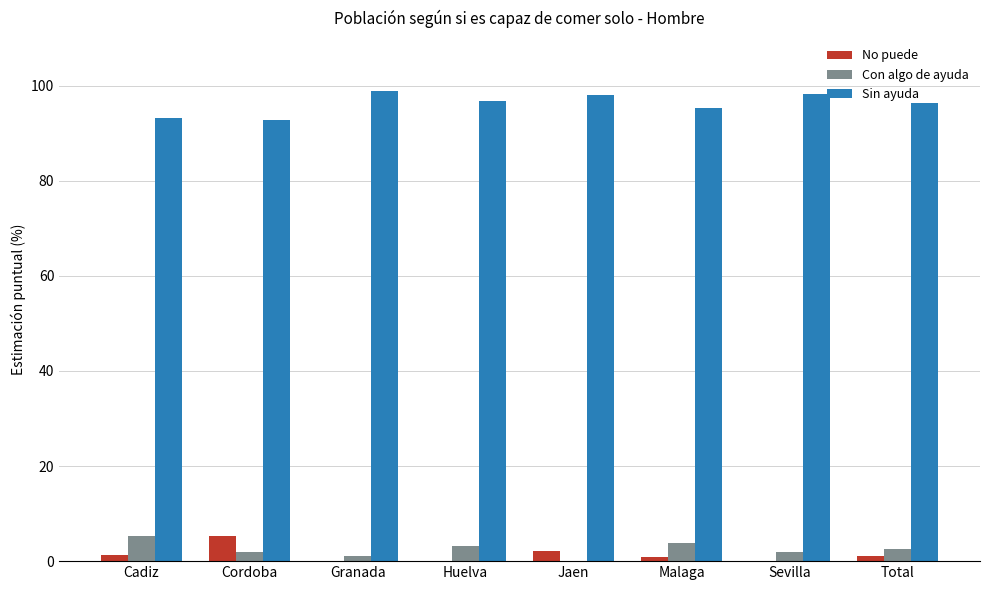

Is it true that No puede equals 0.0 at Huelva?

True